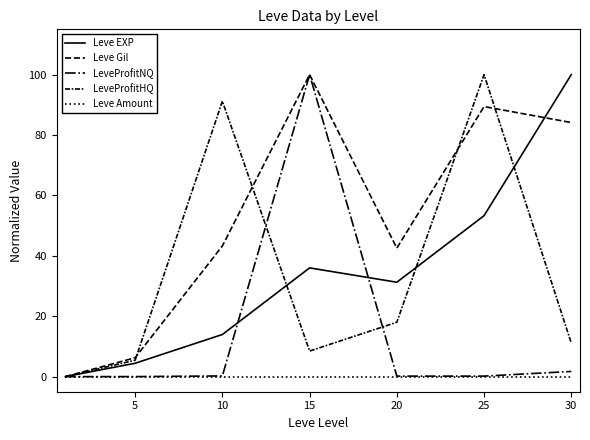

Where do LeveProfitHQ and LeveProfitNQ first cross each other?

10 and 15